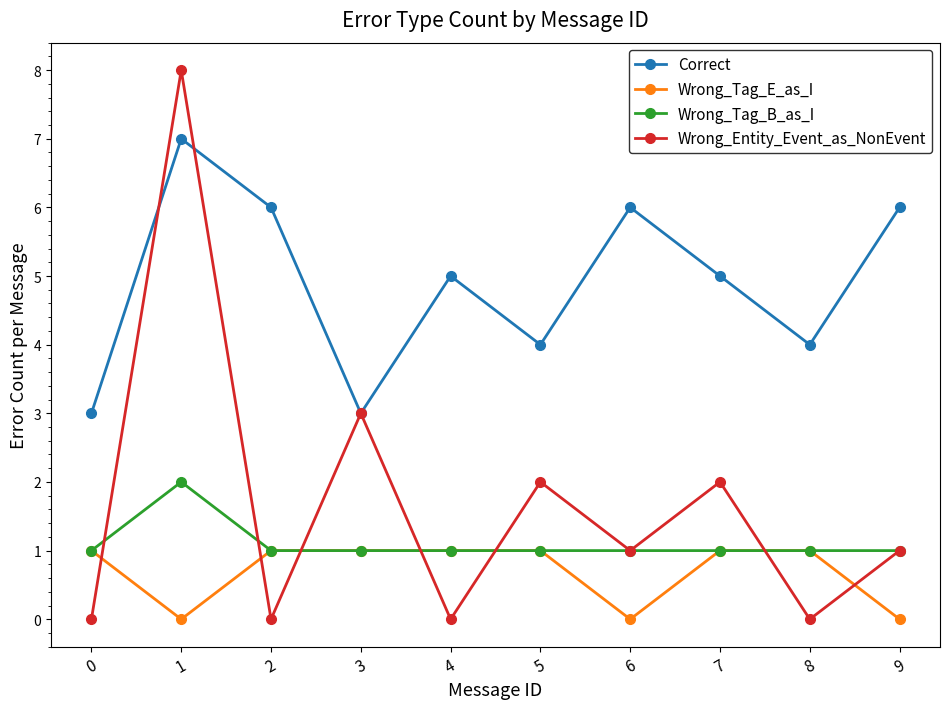

Count the number of data series in this chart.

4